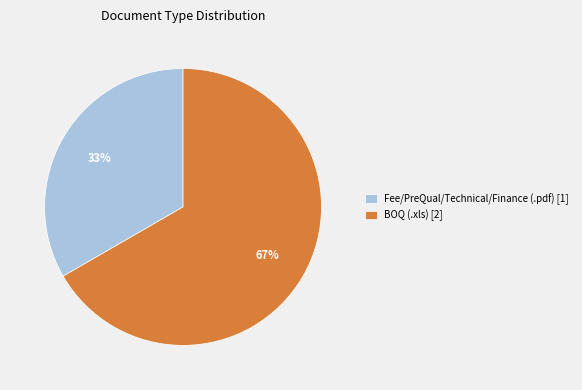

Between BOQ (.xls) and Fee/PreQual/Technical/Finance (.pdf), which is larger?

BOQ (.xls)